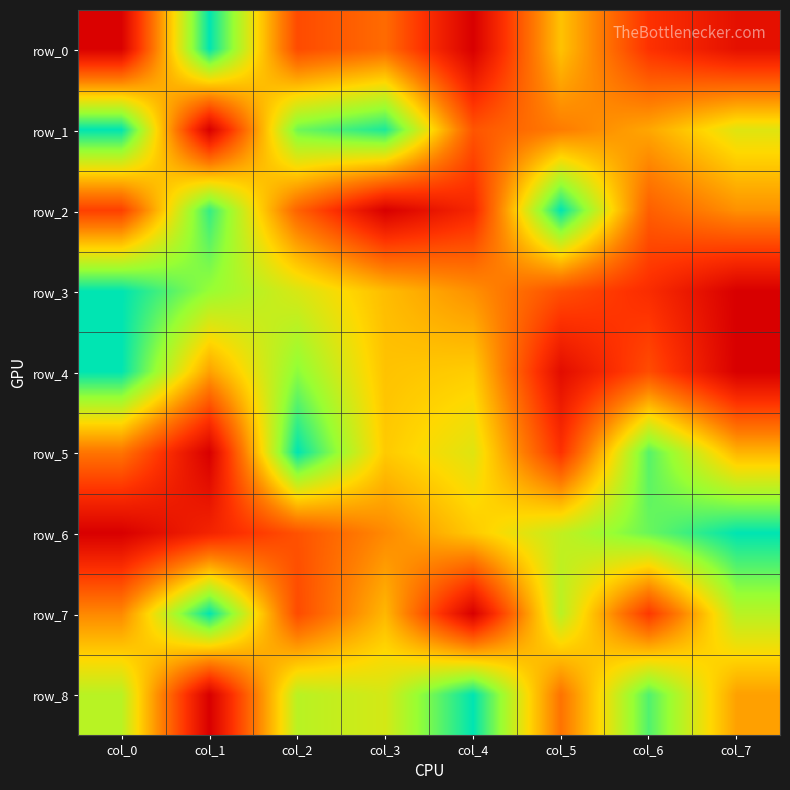

What is the maximum value shown in the chart?

1.0